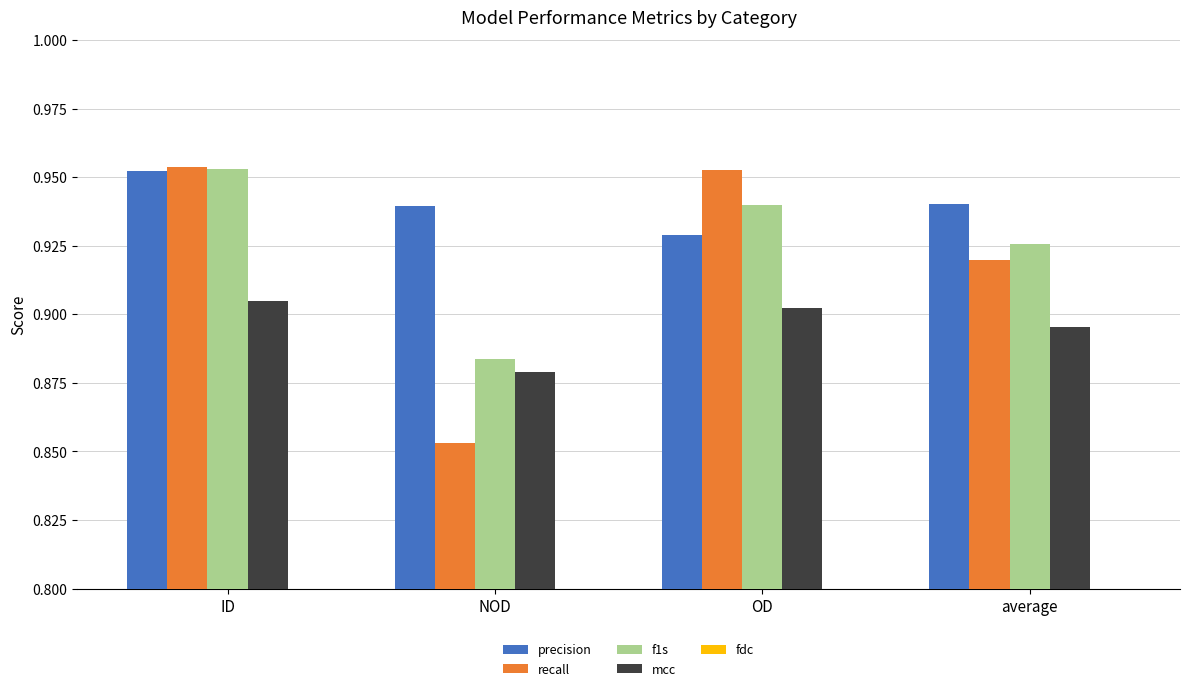

Does the chart contain stacked bars?

No